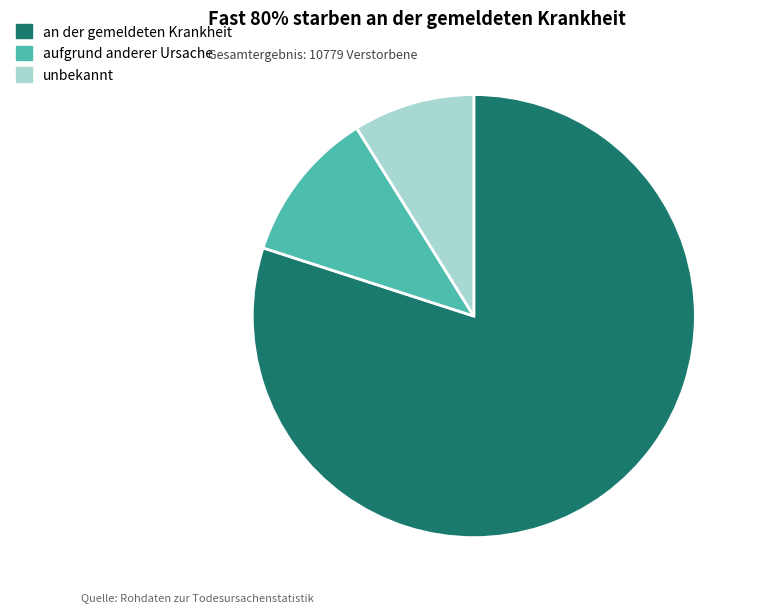

Which category accounts for the majority?

an der gemeldeten Krankheit